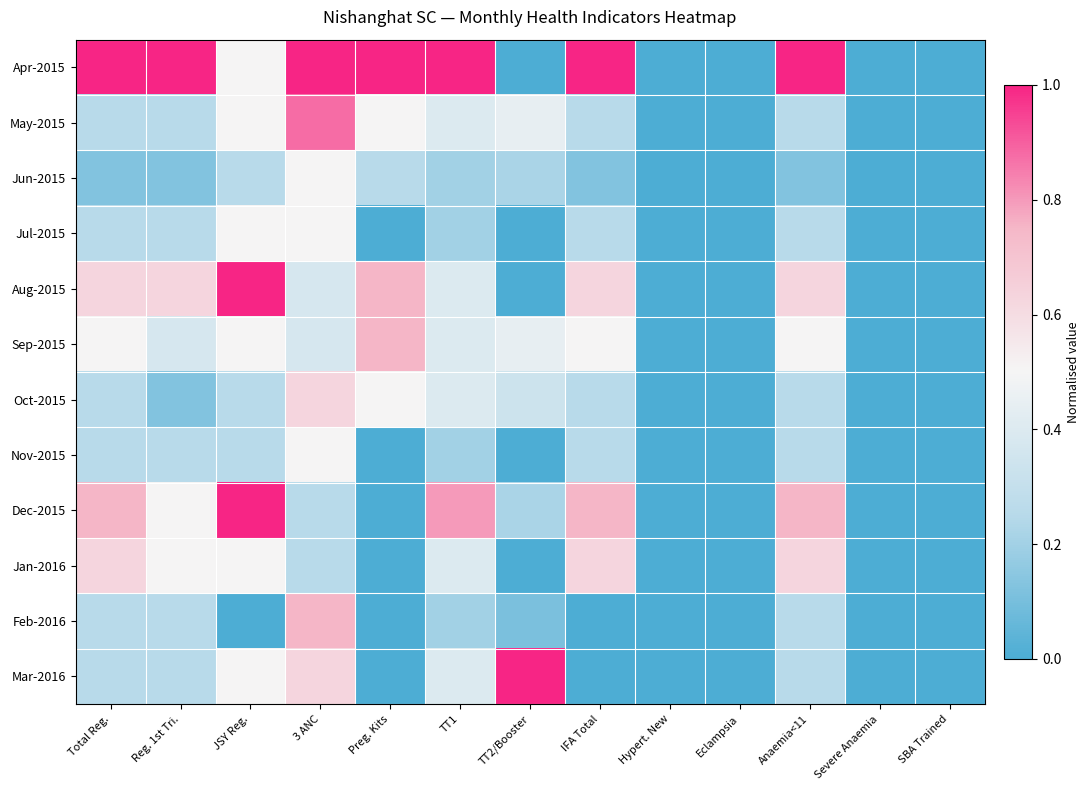

Between Preg. Kits and Severe Anaemia, which is larger?

Preg. Kits